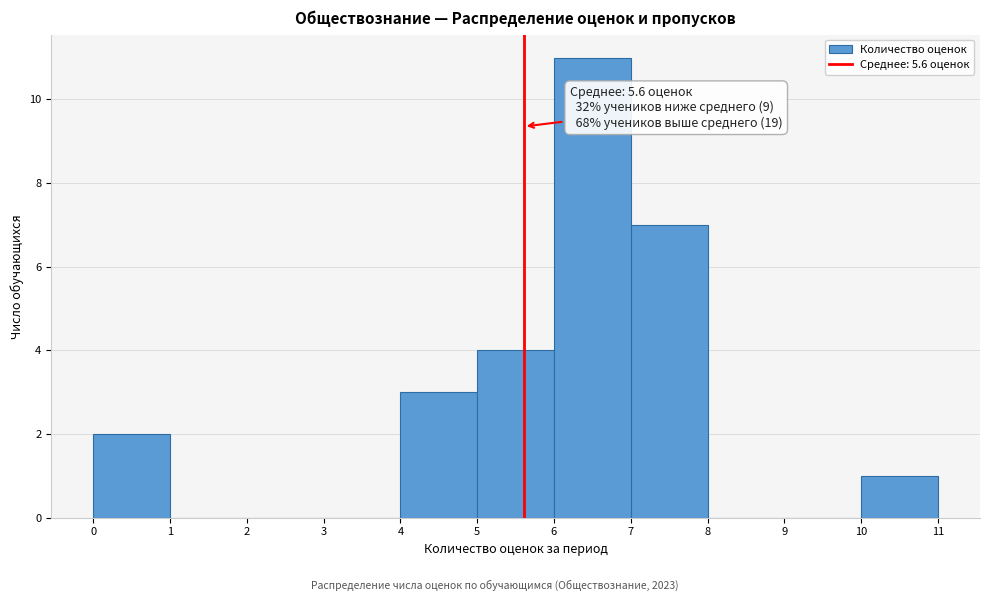

Over which range of the x-axis is the bar tallest?

6 to 7